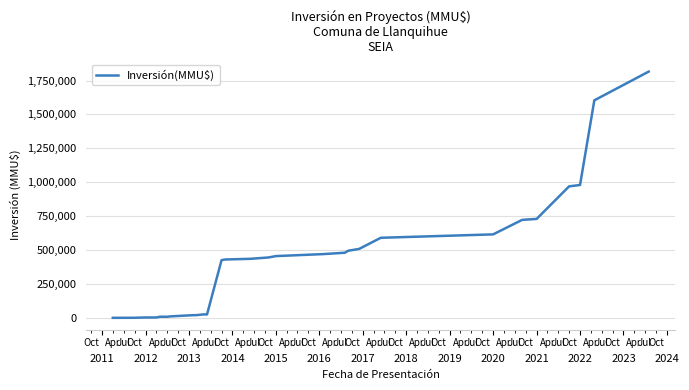

How many values are below 435394?

16